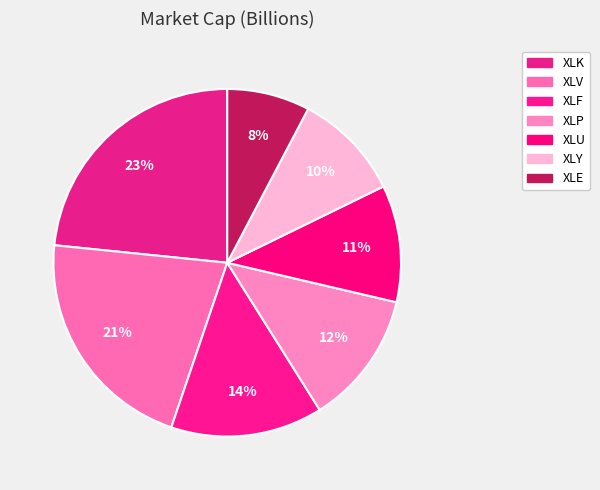

How many segments does this pie chart have?

7